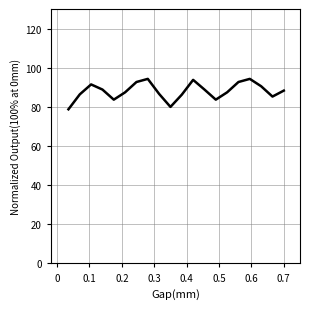

What is the difference between the maximum and minimum values?

15.5